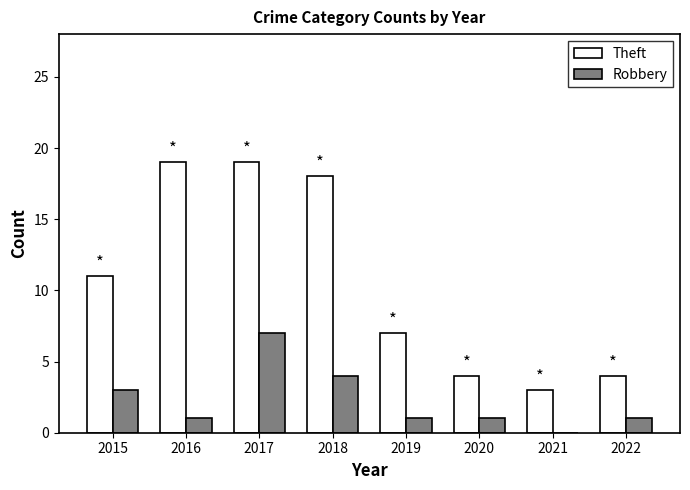

True or false: Theft has a value of 30 at 2018.

False